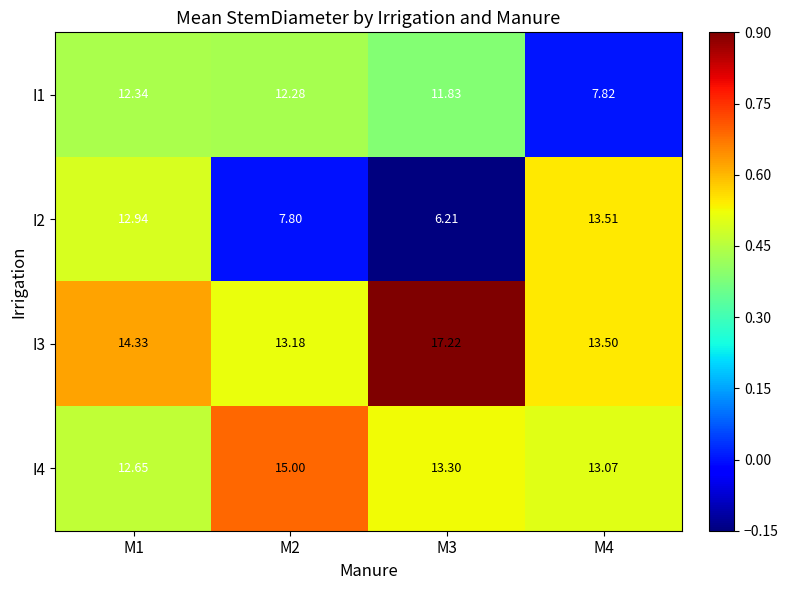

Is the value of I2 at M3 greater than the value of I1 at M2?

No